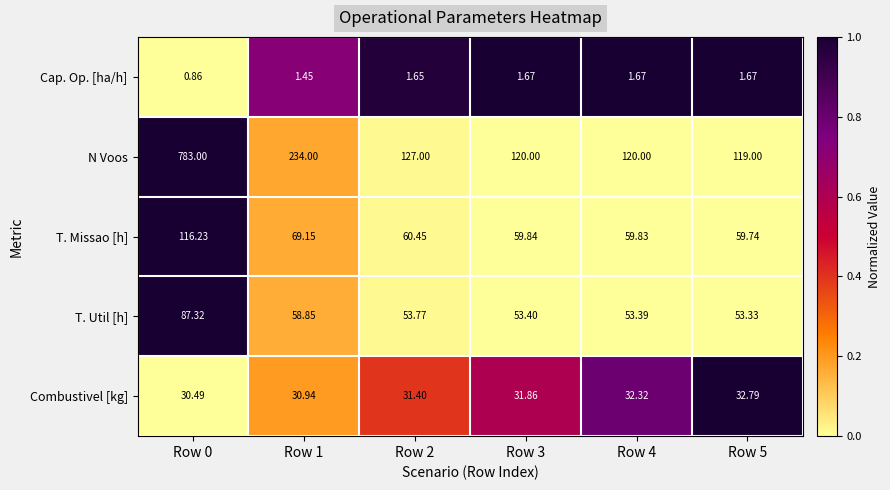

Which series has the widest spread of values?

N Voos